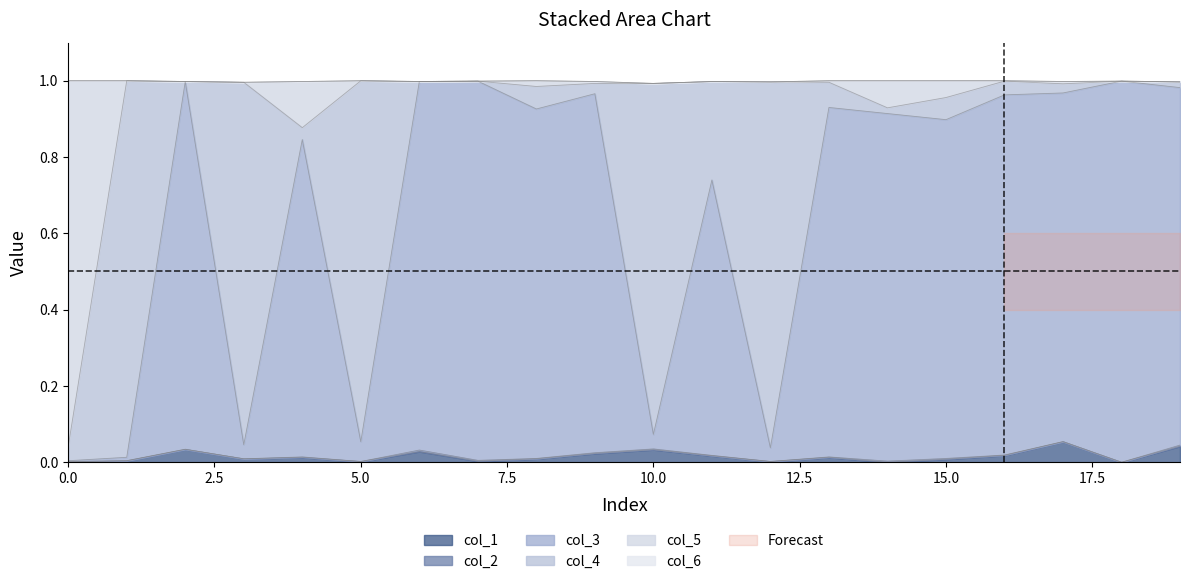

The col_1 series shows 0.0 at 0.0. True or false?

True